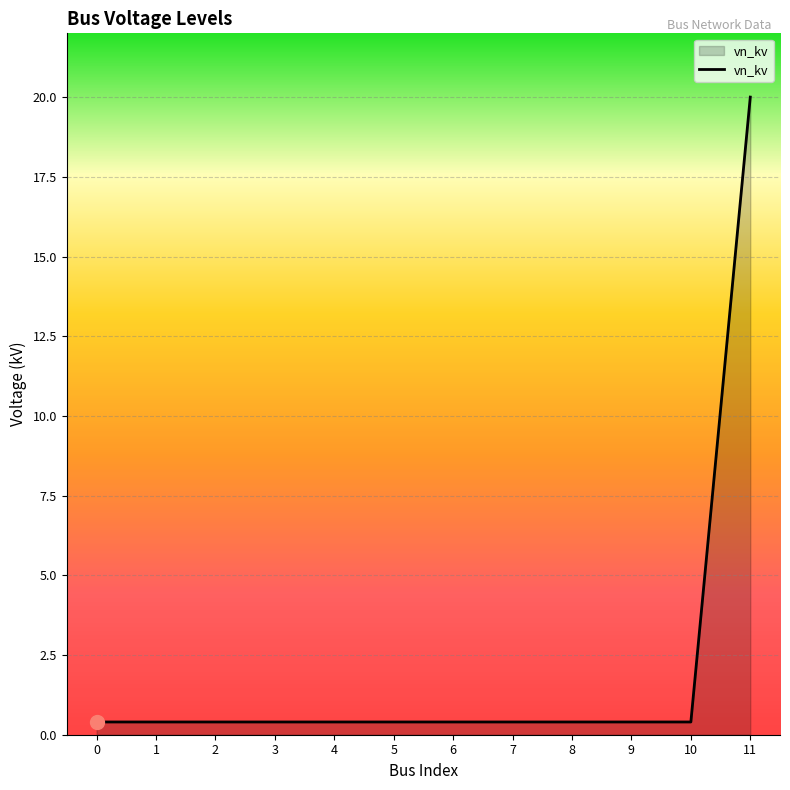

How many categories are shown in the chart?

12